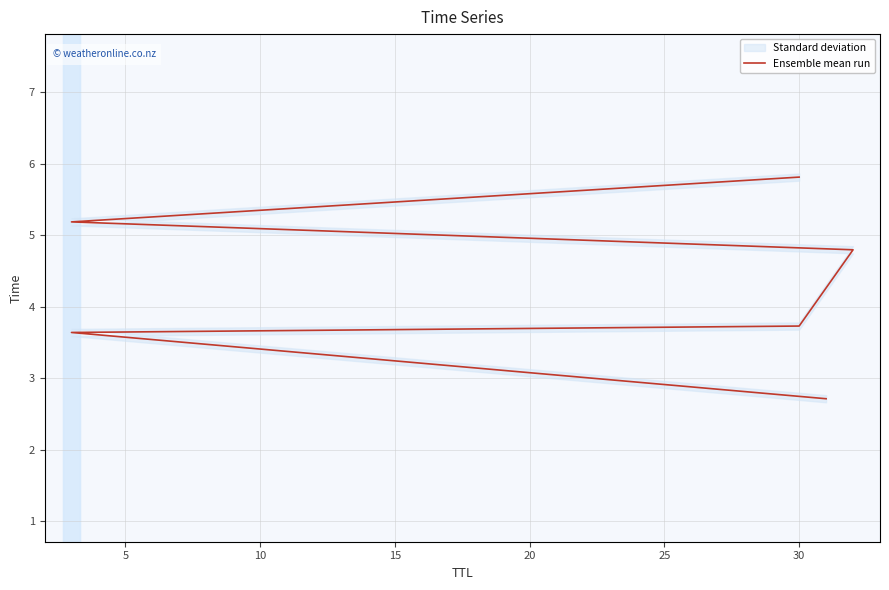

What value does the data have at 5?

3.6